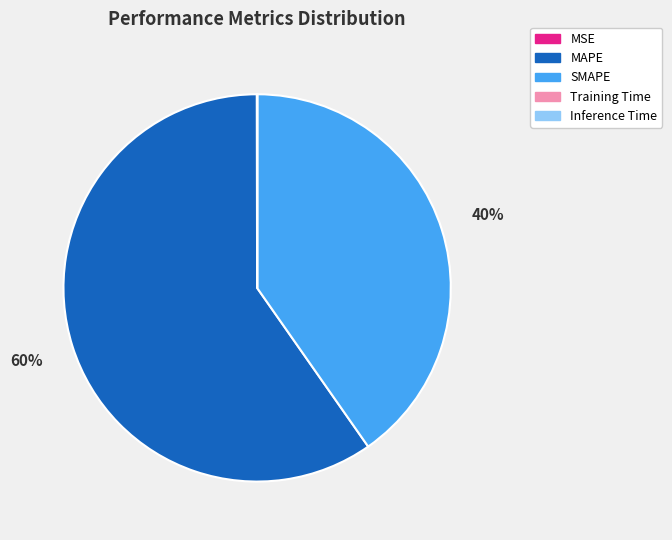

To the nearest percent, what is the difference between the largest and smallest slice percentages?

60%